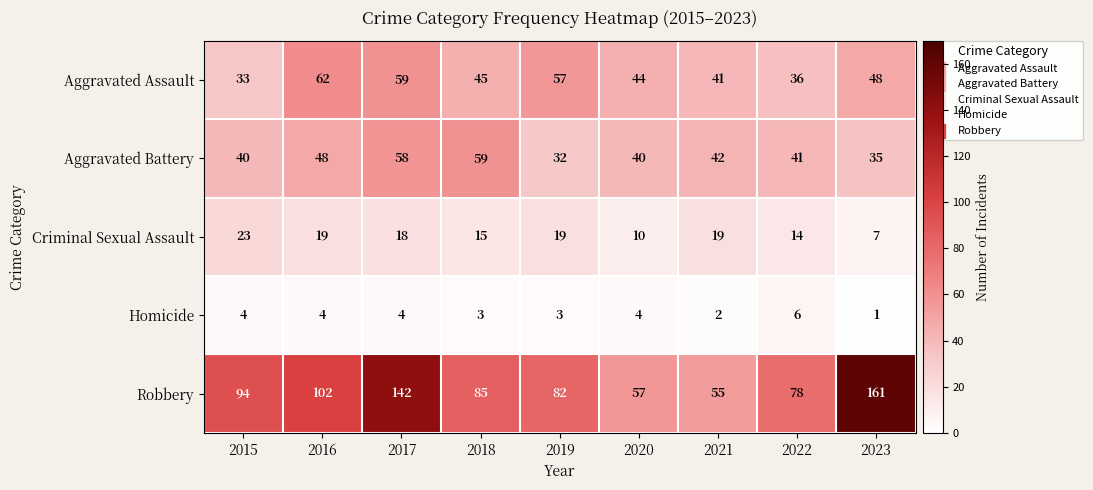

Which series has the largest total across all categories?

Robbery